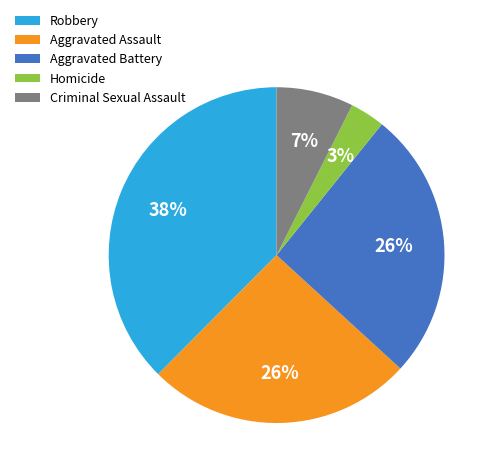

True or false: Aggravated Assault accounts for 32% of the total.

False